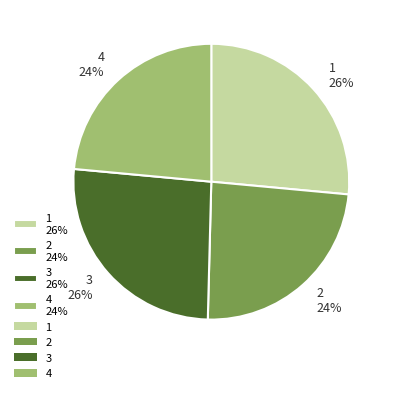

To the nearest percent, what is the average slice percentage?

25%